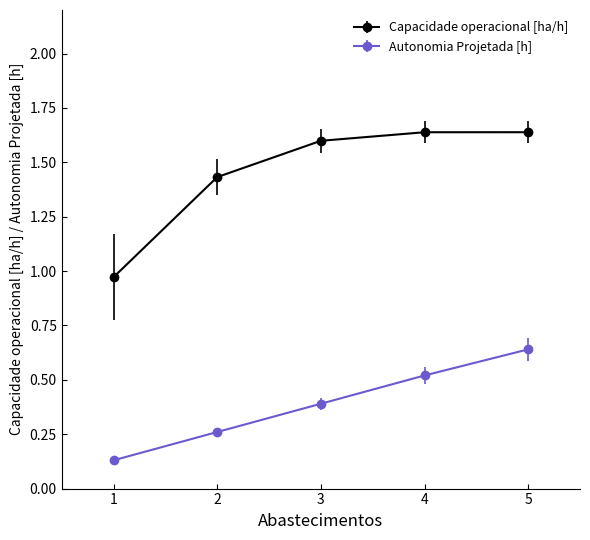

The Autonomia Projetada [h] series shows 0.1 at 3. True or false?

False